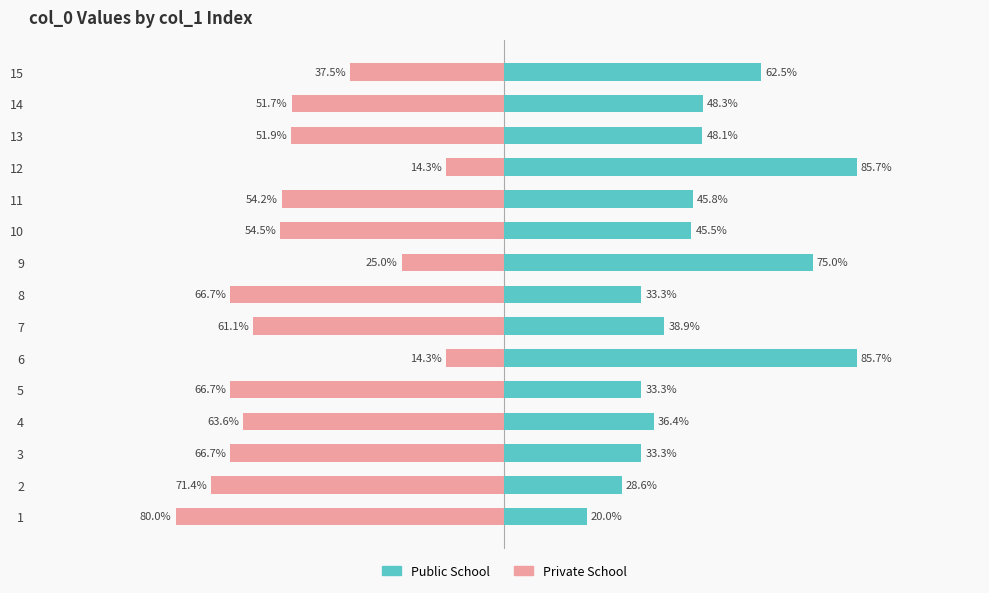

Reading left to right, what are all the values shown in this chart?

Public School: 20.0	28.6	33.3	36.4	33.3	85.7	38.9	33.3	75.0	45.5	45.8	85.7	48.1	48.3	62.5
Private School: -80.0	-71.4	-66.7	-63.6	-66.7	-14.3	-61.1	-66.7	-25.0	-54.5	-54.2	-14.3	-51.9	-51.7	-37.5